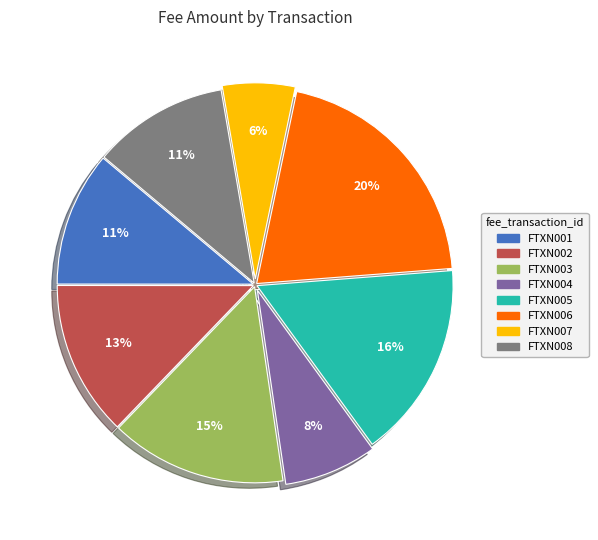

To the nearest percent, what is the difference between the FTXN008 and FTXN005 slice percentages?

5%